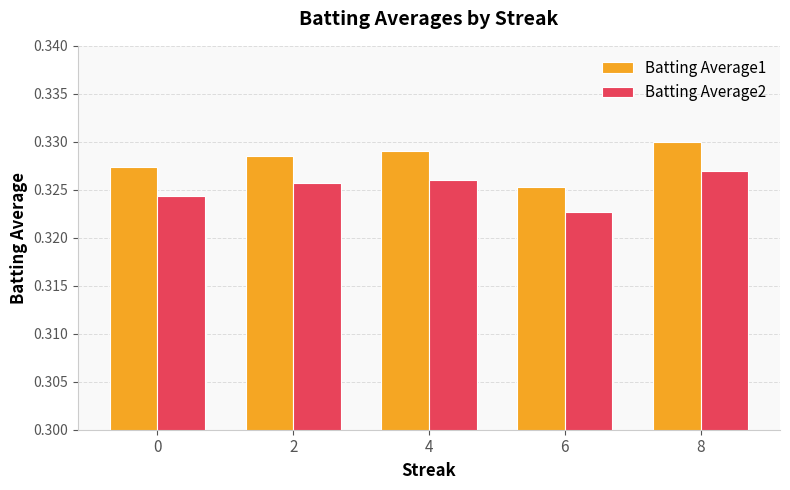

How many groups of bars are there?

5